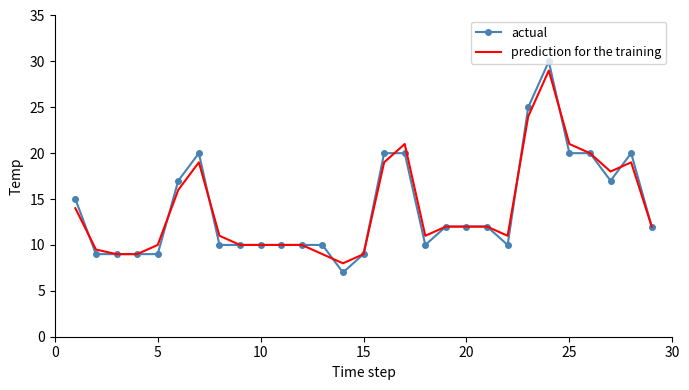

What is the maximum value shown in the chart?

30.0